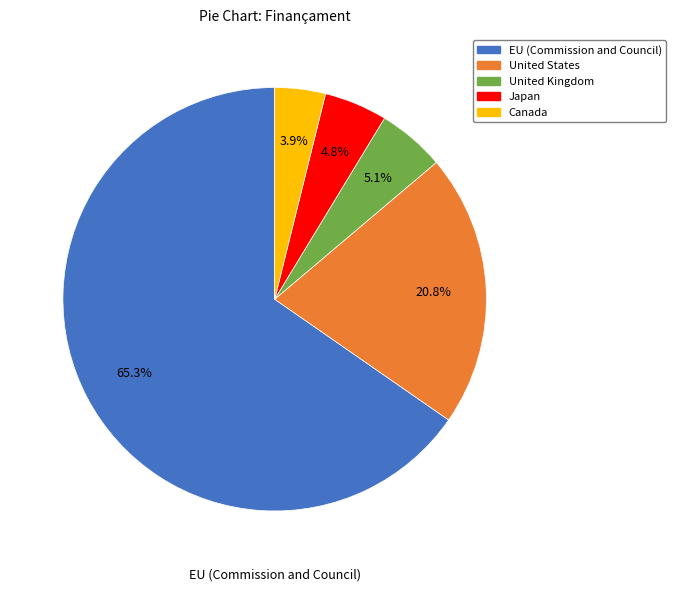

To the nearest percent, what is the average slice percentage?

20%